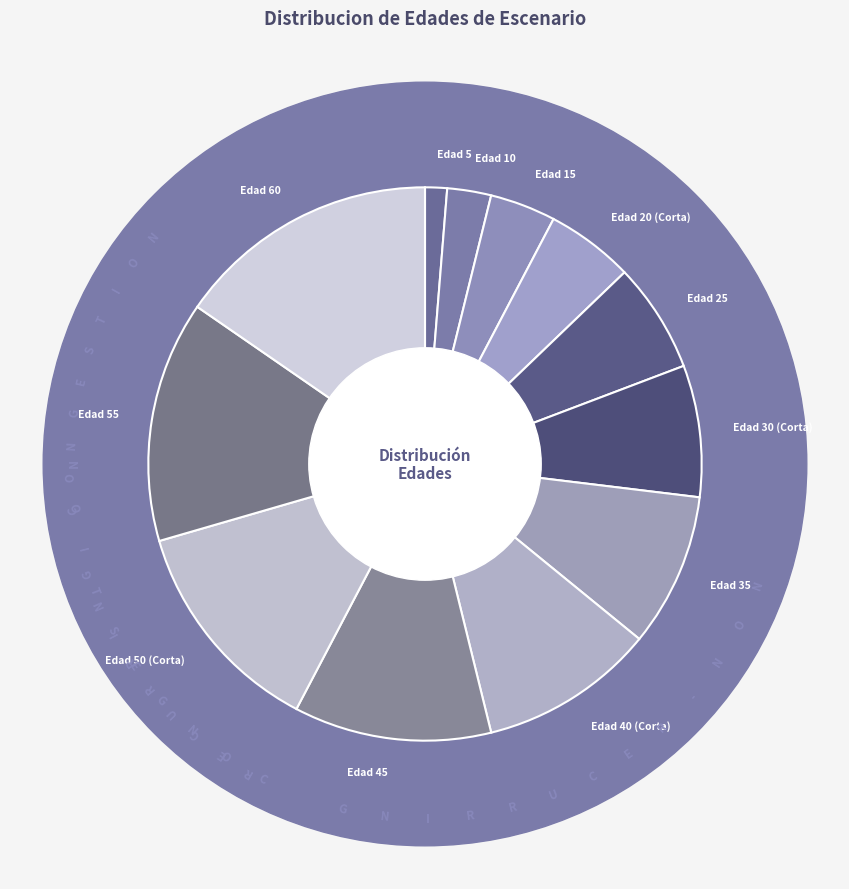

How many segments does this pie chart have?

12